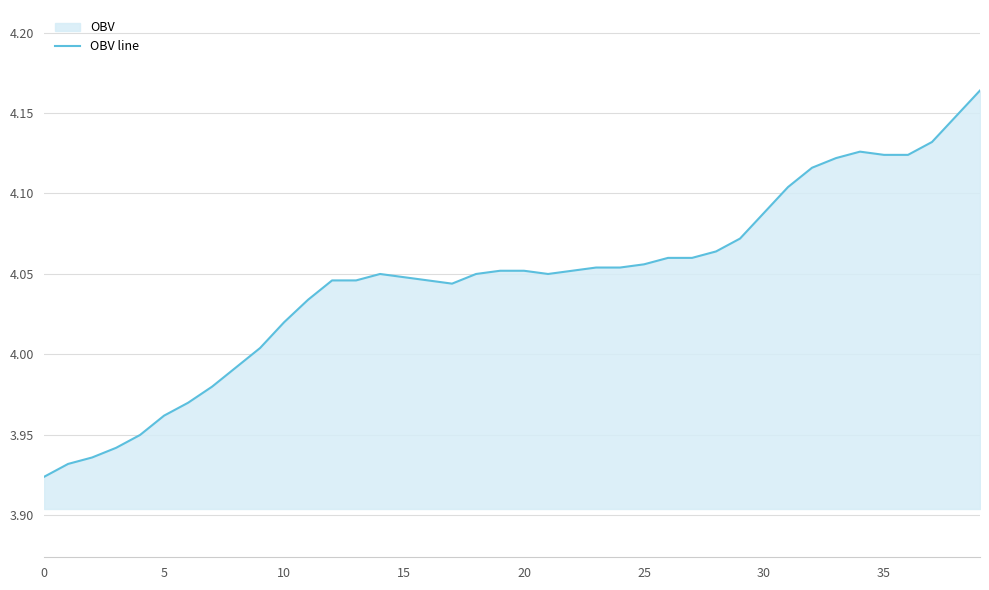

What is the maximum value shown in the chart?

4.2